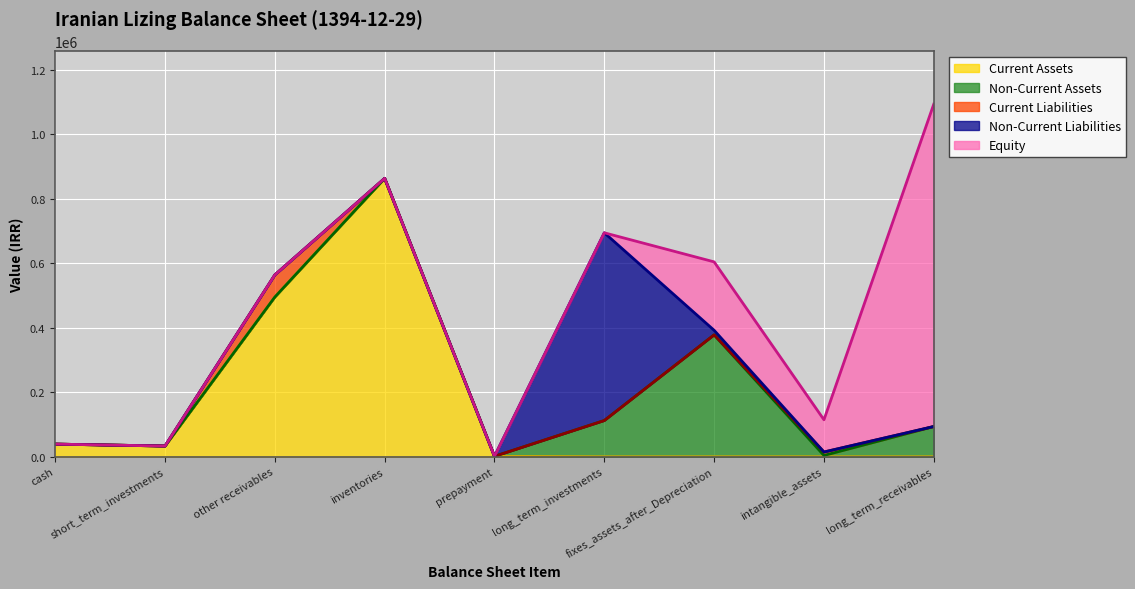

True or false: Equity and Current Assets cross at least once.

False